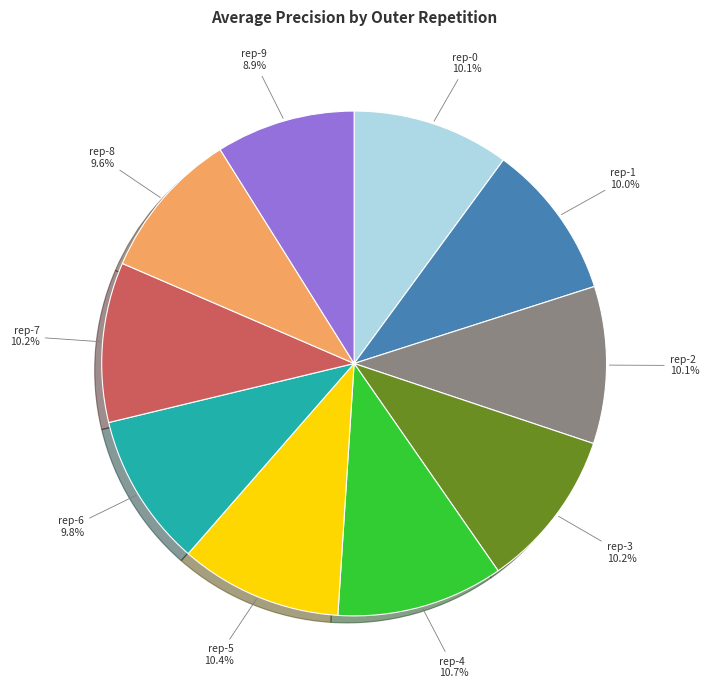

Which slice is the smallest?

rep-9